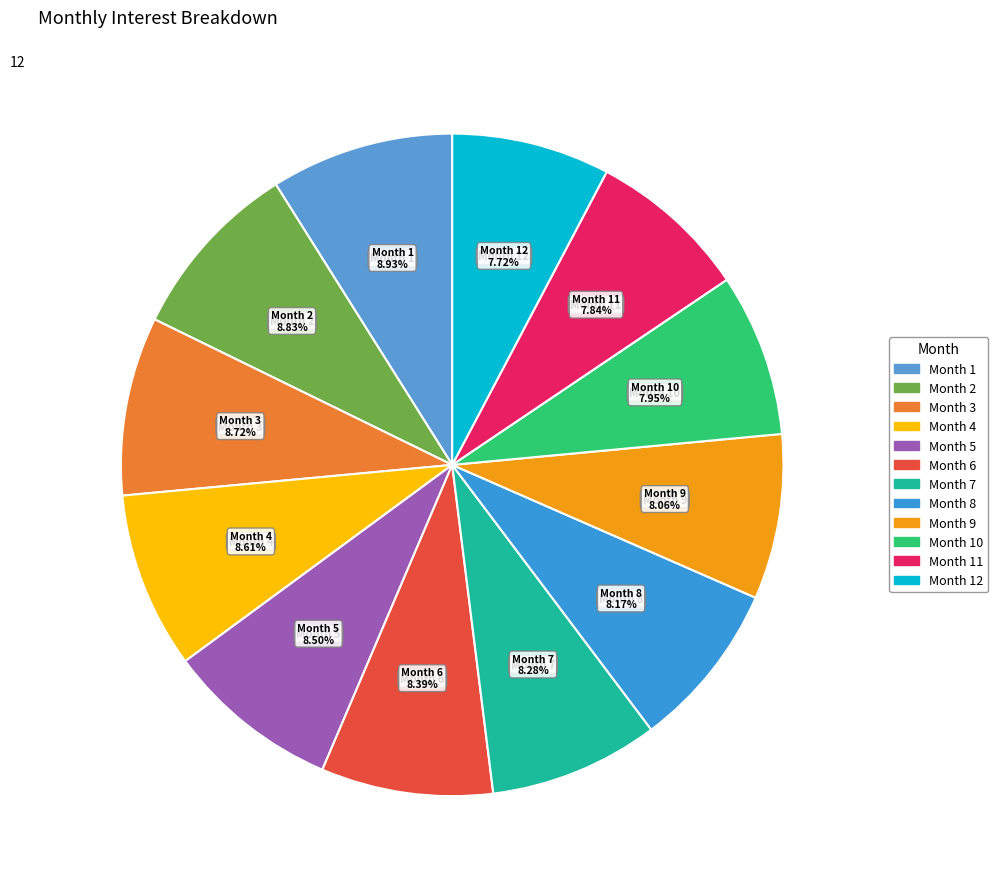

Count the number of slices in the pie.

12